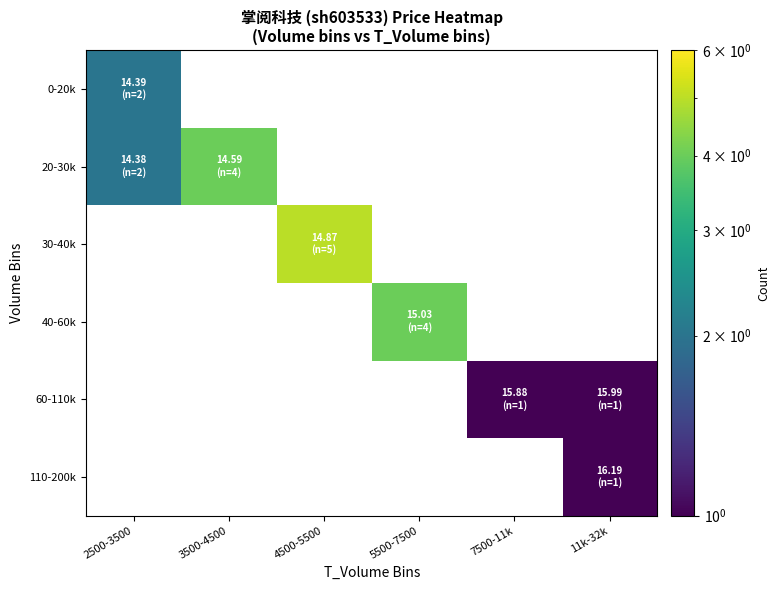

What is the sum of the 30-40k values at 4500-5500 and 11k-32k?

5